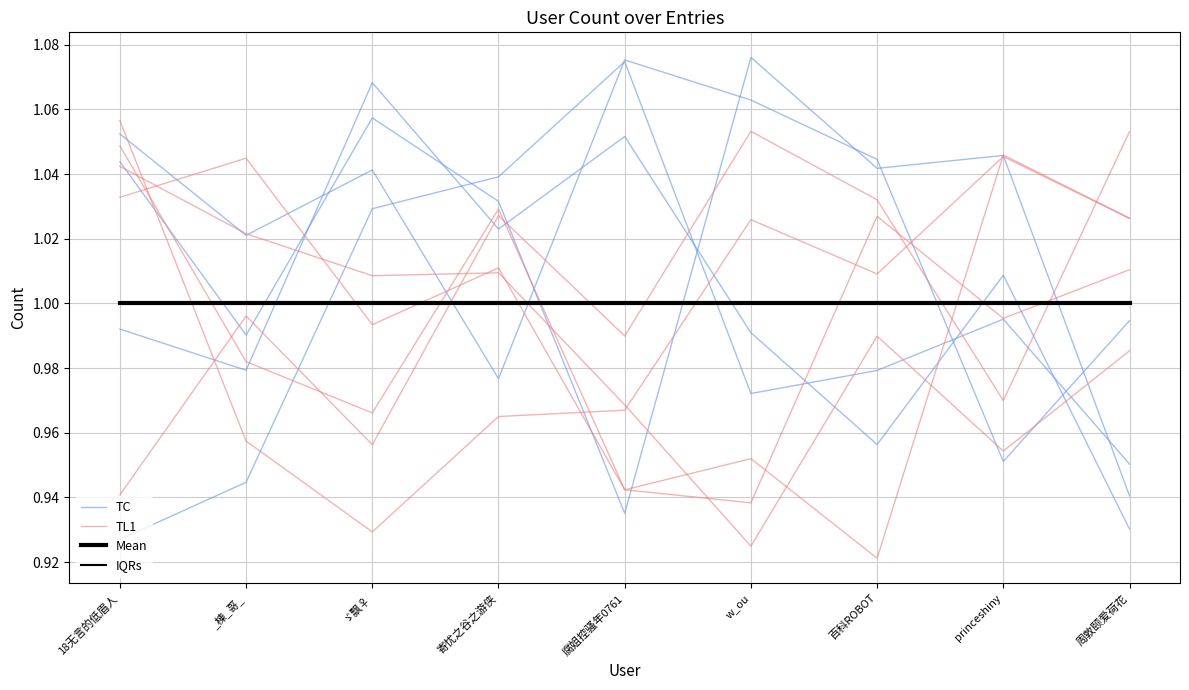

At which category does the chart reach its peak across all series?

w_ou